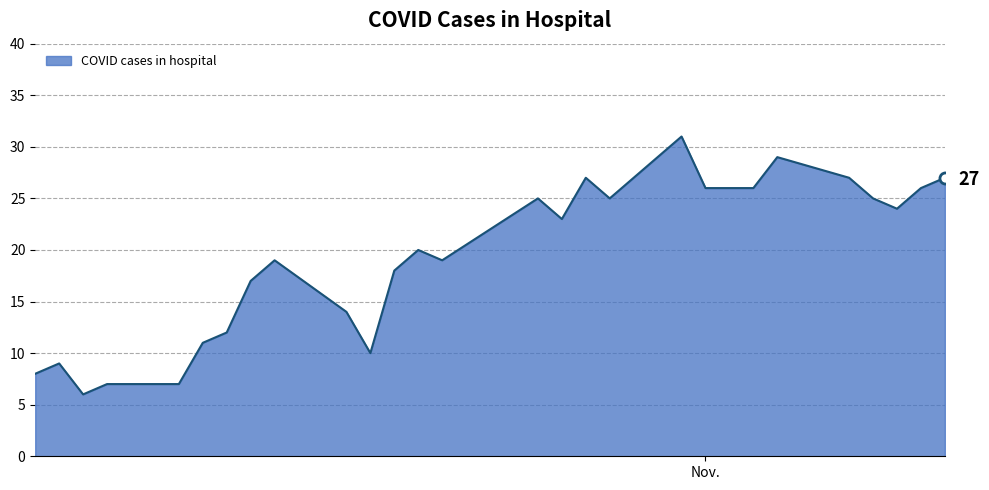

What is the difference between the maximum and minimum values?

25